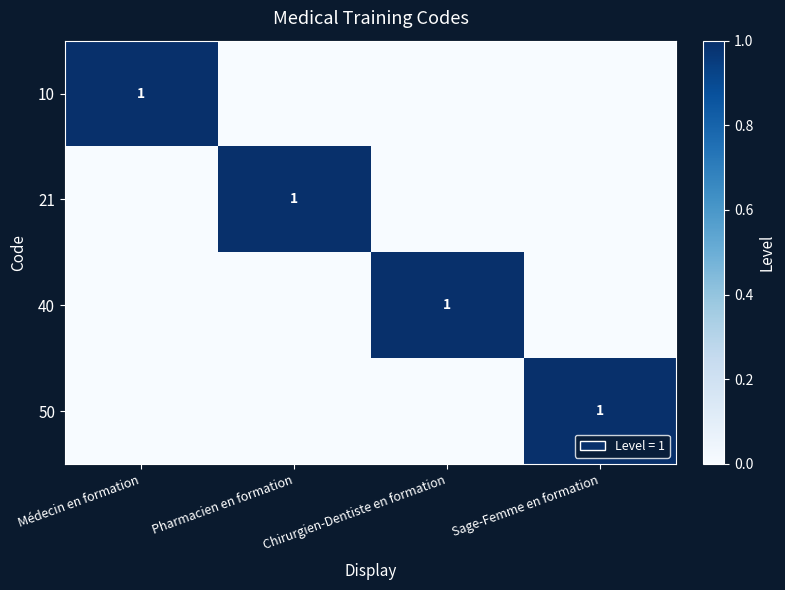

True or false: 10 has a value of 1 at Médecin en formation.

True